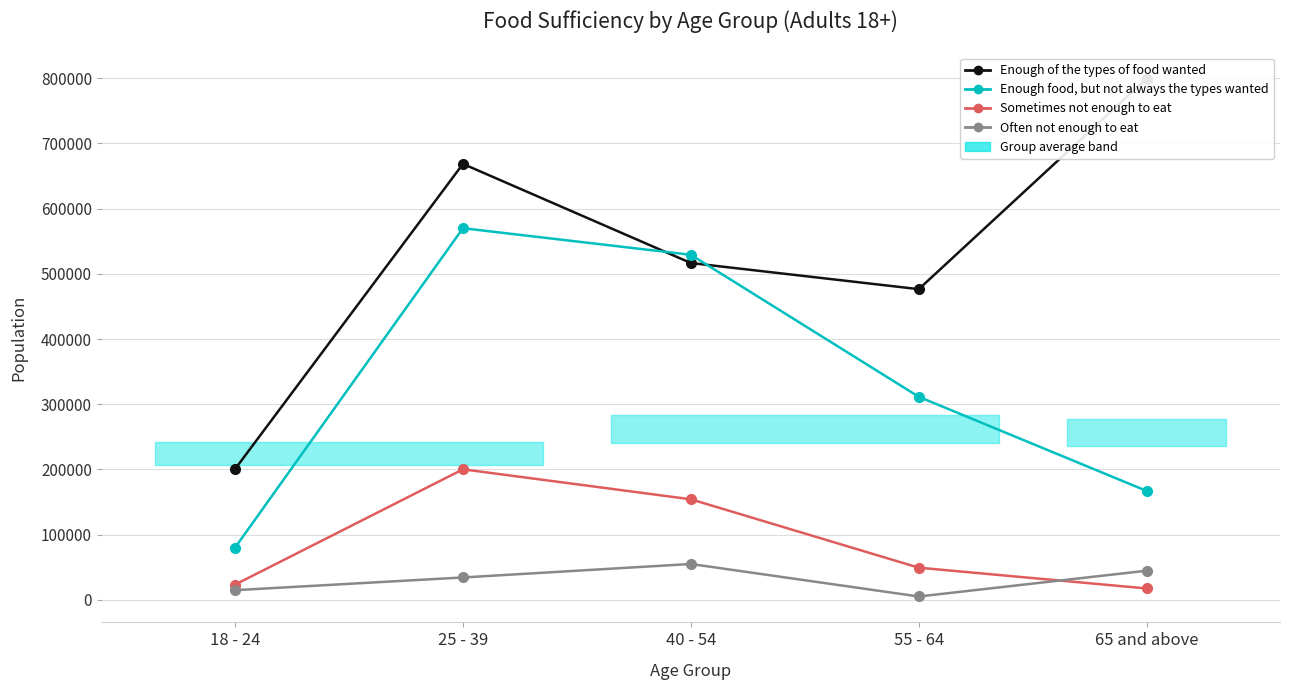

List the series in order of their peak value, lowest first.

Often not enough to eat, Sometimes not enough to eat, Enough food, but not always the types wanted, Enough of the types of food wanted